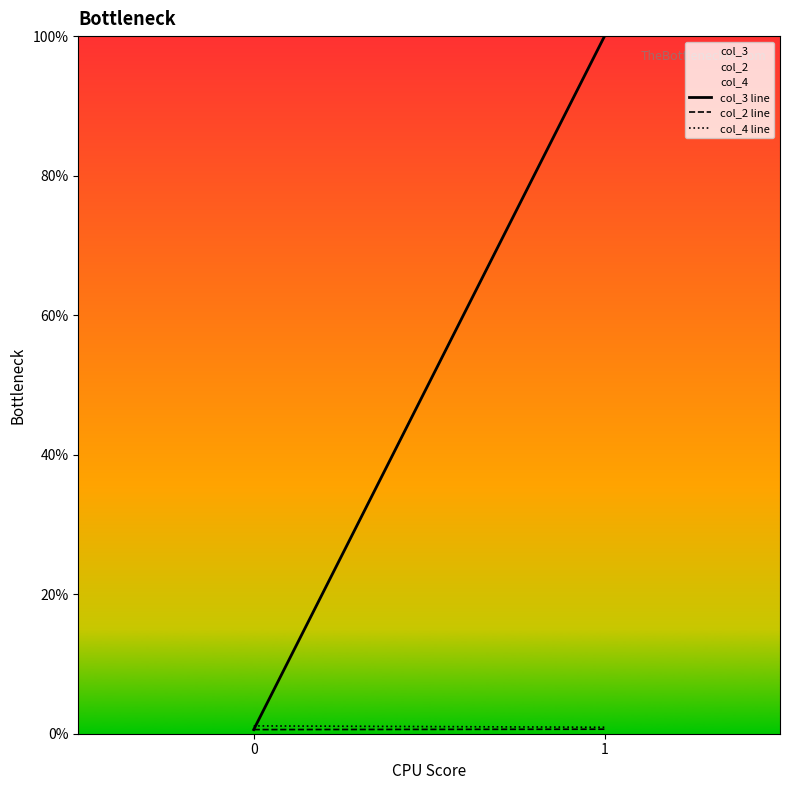

What is the value of the col_2 line point at the 1st from the left?

0.6